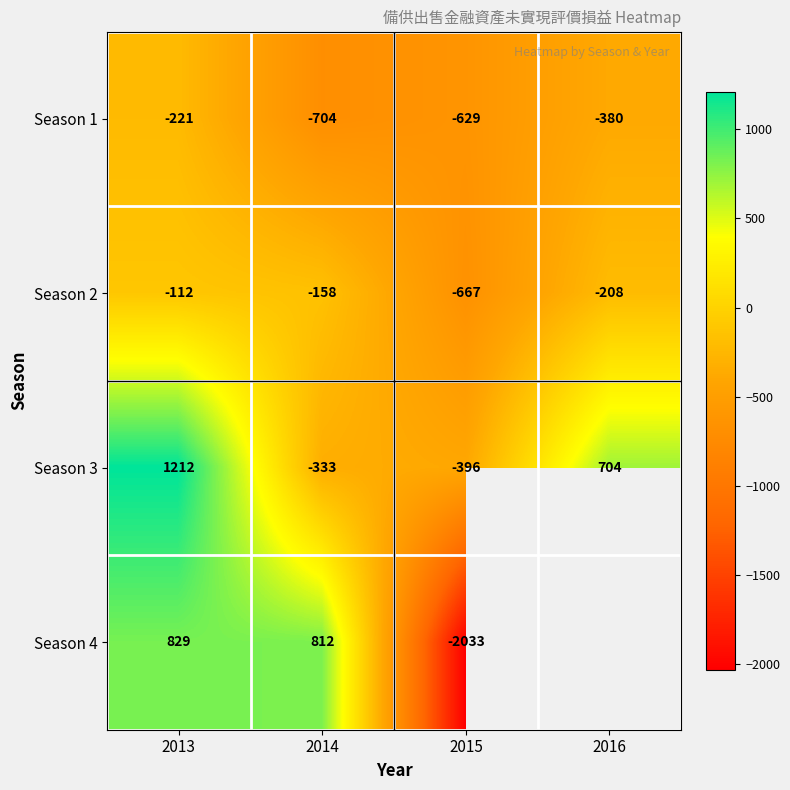

What is the average value of the Season 2 series?

-286